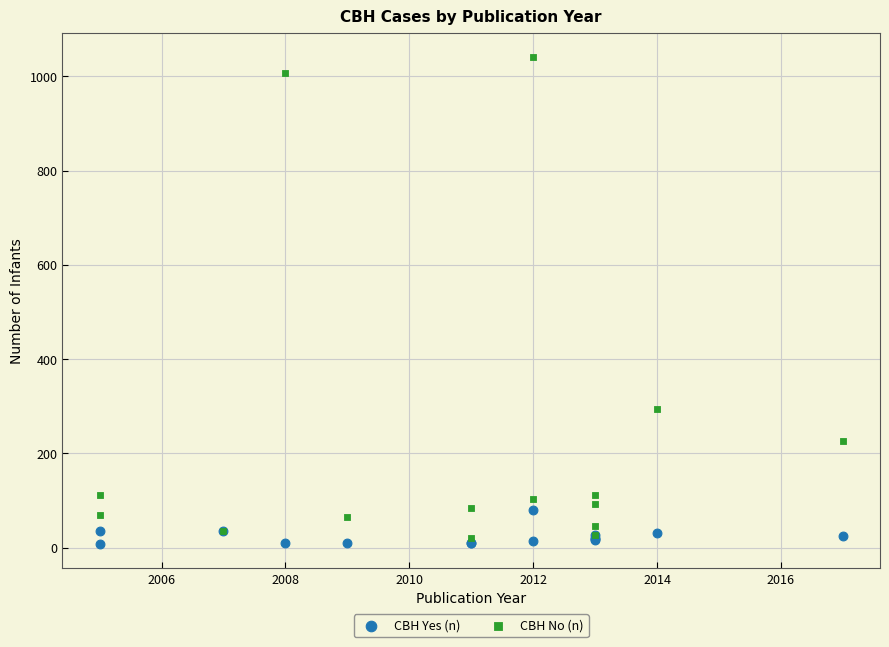

Across all series, what Y value is closest to 524?

294